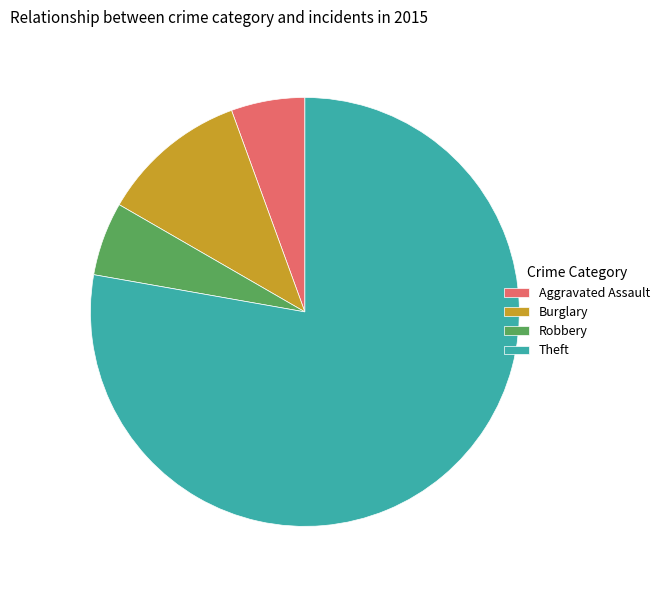

Combined, do Burglary and Aggravated Assault account for over 50%?

No